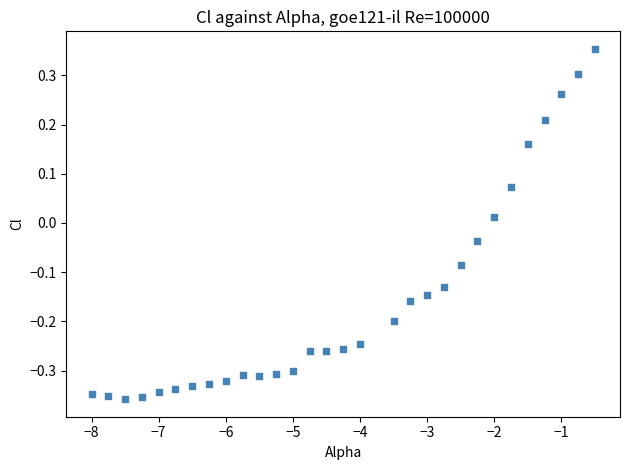

What is the range of Y values (max minus min)?

0.7